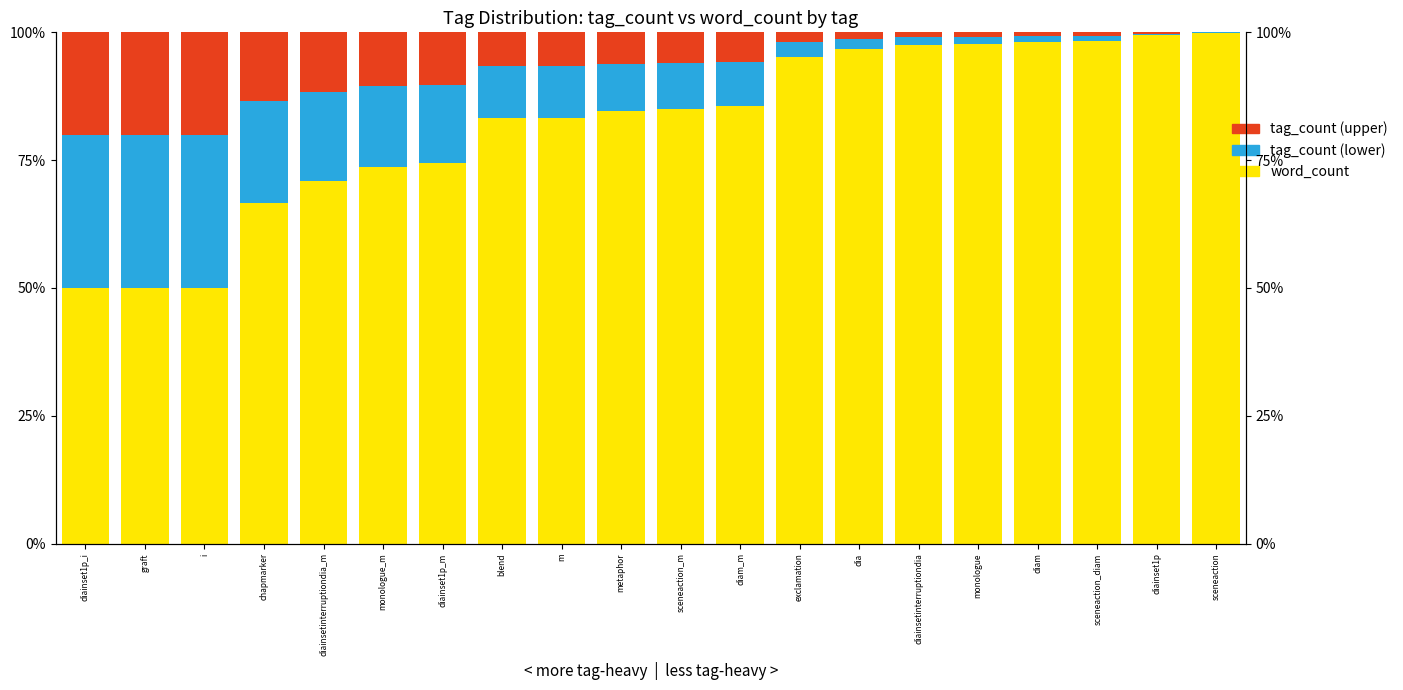

How many bars are there in each group?

3